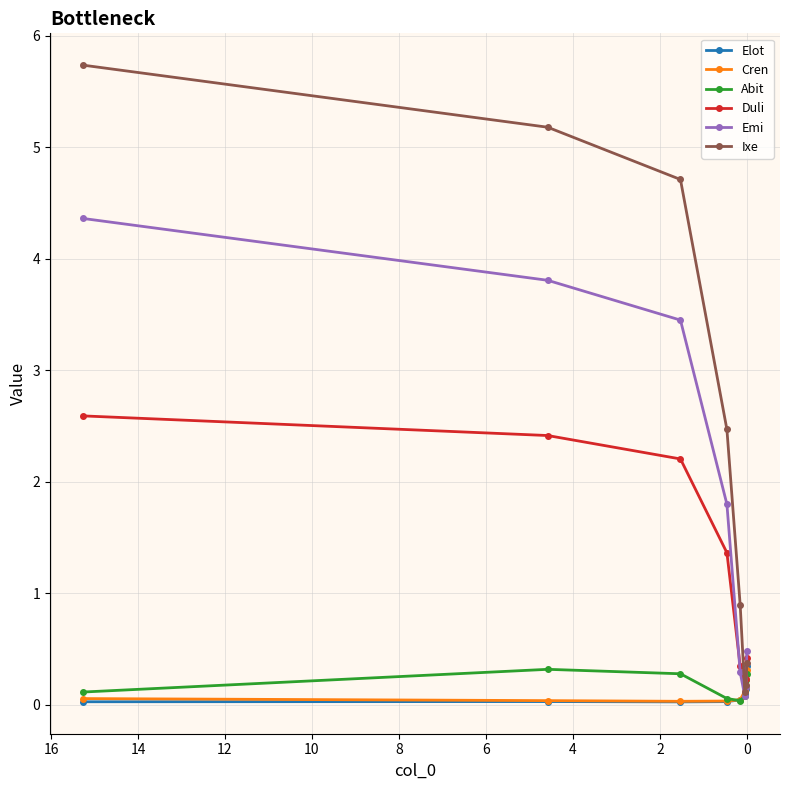

What is the value of the Abit point at the 6th from the left?

0.1